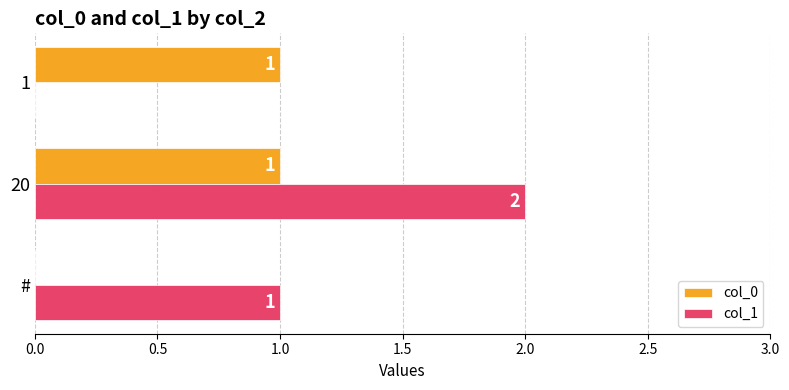

Which category has the highest value in the col_1 series?

20